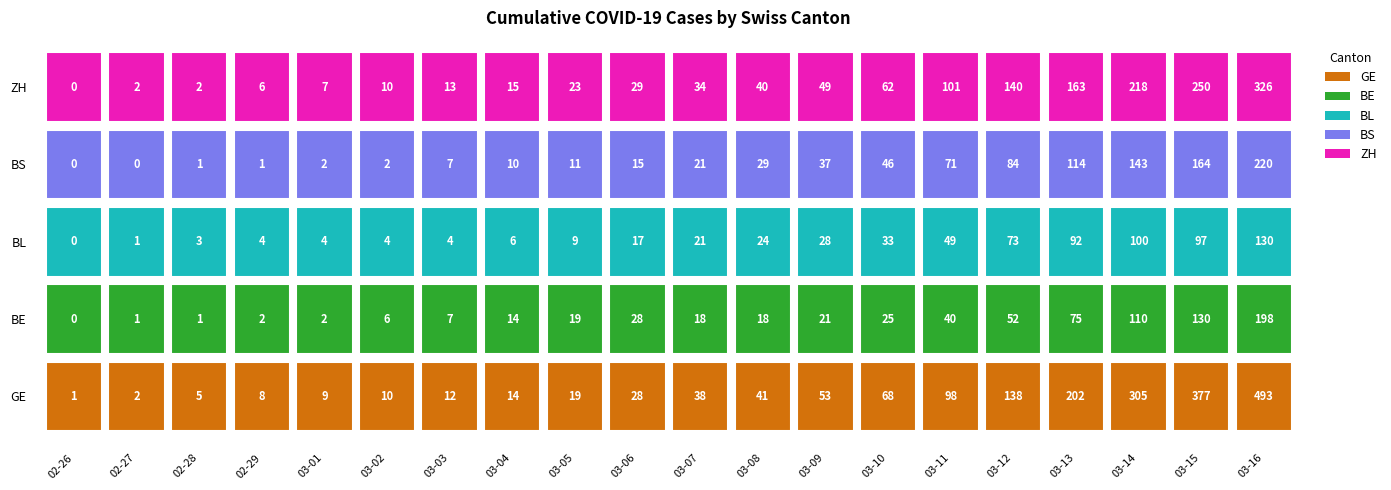

Reading right to left, extract all data points from this chart.

GE: 2020-03-16=493	2020-03-15=377	2020-03-14=305	2020-03-13=202	2020-03-12=138	2020-03-11=98	2020-03-10=68	2020-03-09=53	2020-03-08=41	2020-03-07=38	2020-03-06=28	2020-03-05=19	2020-03-04=14	2020-03-03=12	2020-03-02=10	2020-03-01=9	2020-02-29=8	2020-02-28=5	2020-02-27=2	2020-02-26=1
BE: 2020-03-16=198	2020-03-15=130	2020-03-14=110	2020-03-13=75	2020-03-12=52	2020-03-11=40	2020-03-10=25	2020-03-09=21	2020-03-08=18	2020-03-07=18	2020-03-06=28	2020-03-05=19	2020-03-04=14	2020-03-03=7	2020-03-02=6	2020-03-01=2	2020-02-29=2	2020-02-28=1	2020-02-27=1	2020-02-26=0
BL: 2020-03-16=130	2020-03-15=97	2020-03-14=100	2020-03-13=92	2020-03-12=73	2020-03-11=49	2020-03-10=33	2020-03-09=28	2020-03-08=24	2020-03-07=21	2020-03-06=17	2020-03-05=9	2020-03-04=6	2020-03-03=4	2020-03-02=4	2020-03-01=4	2020-02-29=4	2020-02-28=3	2020-02-27=1	2020-02-26=0
BS: 2020-03-16=220	2020-03-15=164	2020-03-14=143	2020-03-13=114	2020-03-12=84	2020-03-11=71	2020-03-10=46	2020-03-09=37	2020-03-08=29	2020-03-07=21	2020-03-06=15	2020-03-05=11	2020-03-04=10	2020-03-03=7	2020-03-02=2	2020-03-01=2	2020-02-29=1	2020-02-28=1	2020-02-27=0	2020-02-26=0
ZH: 2020-03-16=326	2020-03-15=250	2020-03-14=218	2020-03-13=163	2020-03-12=140	2020-03-11=101	2020-03-10=62	2020-03-09=49	2020-03-08=40	2020-03-07=34	2020-03-06=29	2020-03-05=23	2020-03-04=15	2020-03-03=13	2020-03-02=10	2020-03-01=7	2020-02-29=6	2020-02-28=2	2020-02-27=2	2020-02-26=0